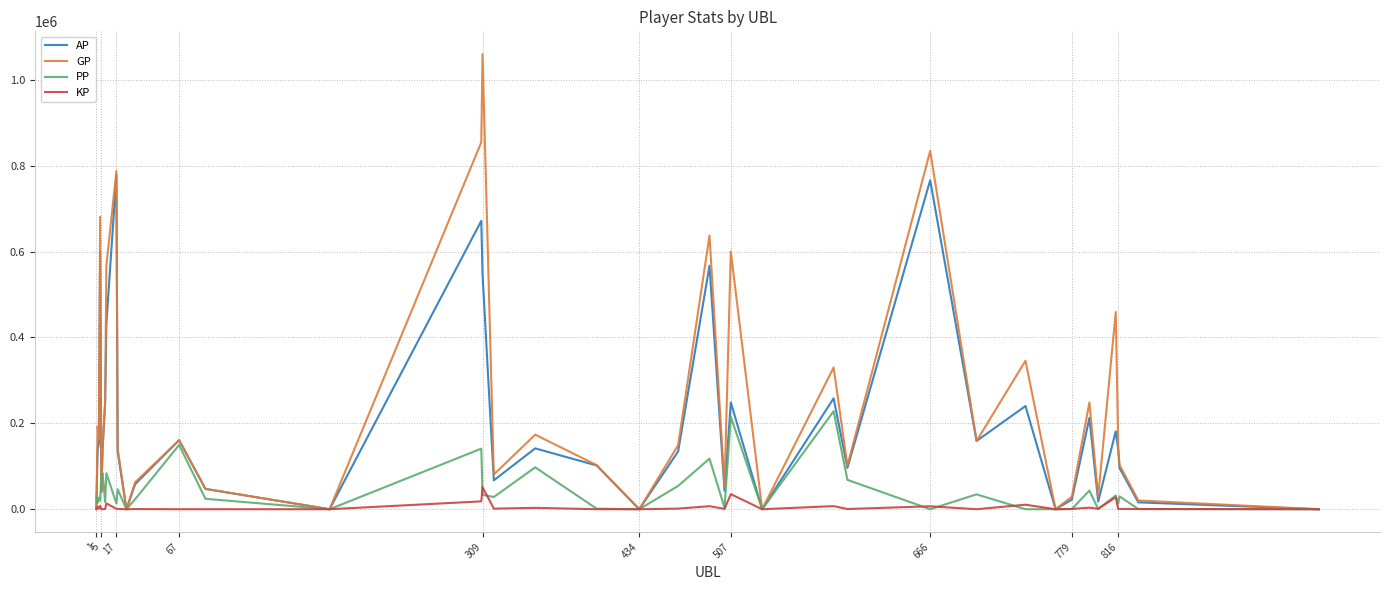

List the series in order of their peak value, highest first.

GP, AP, PP, KP